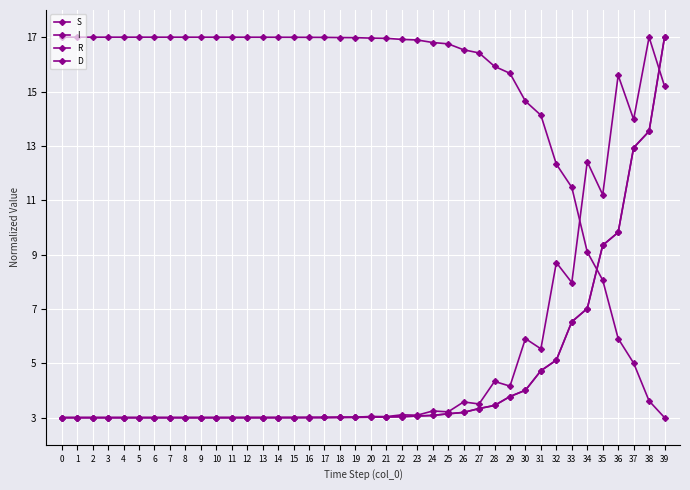

Is this an area chart (filled region under the line)?

No